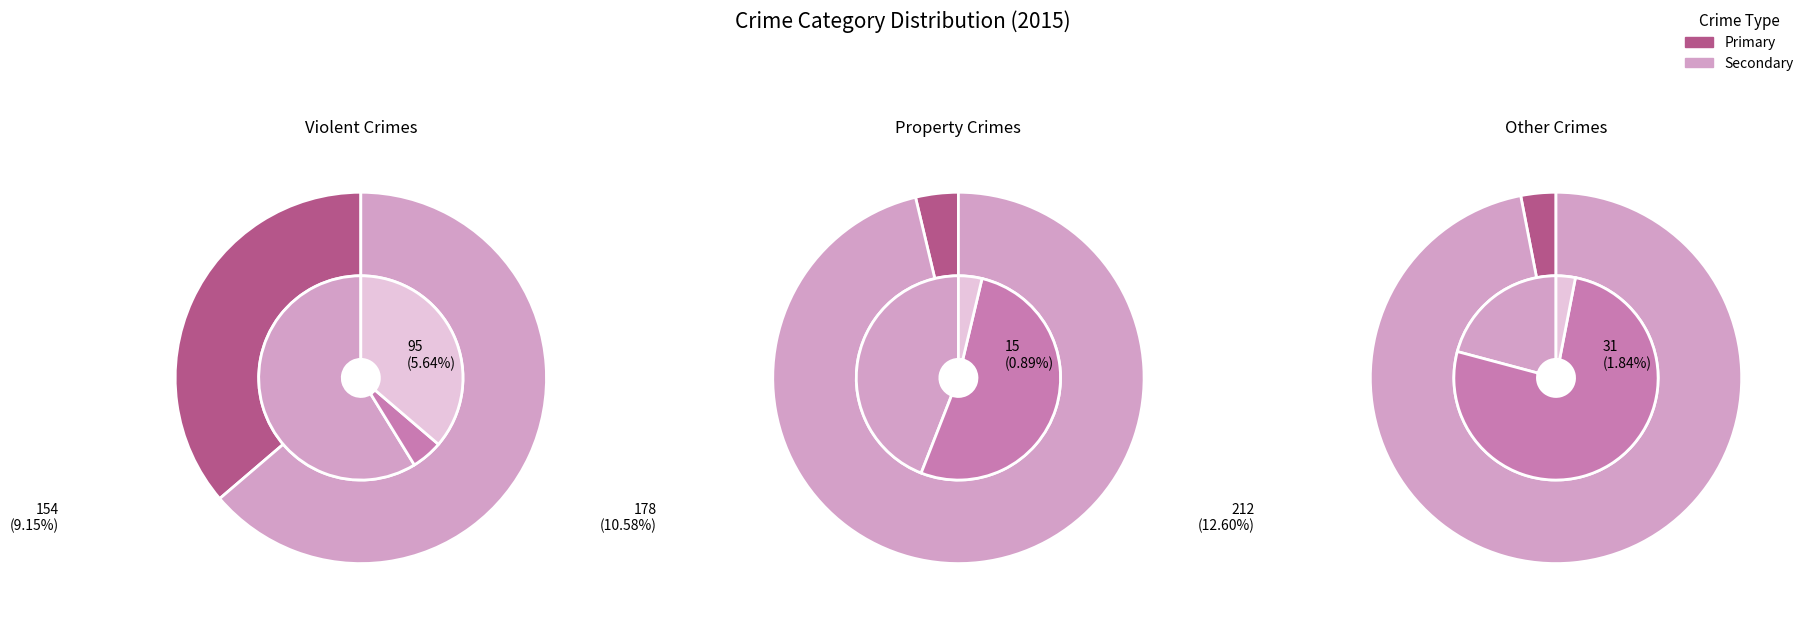

To the nearest percent, what is the difference between the Homicide and Aggravated Assault slice percentages?

5%